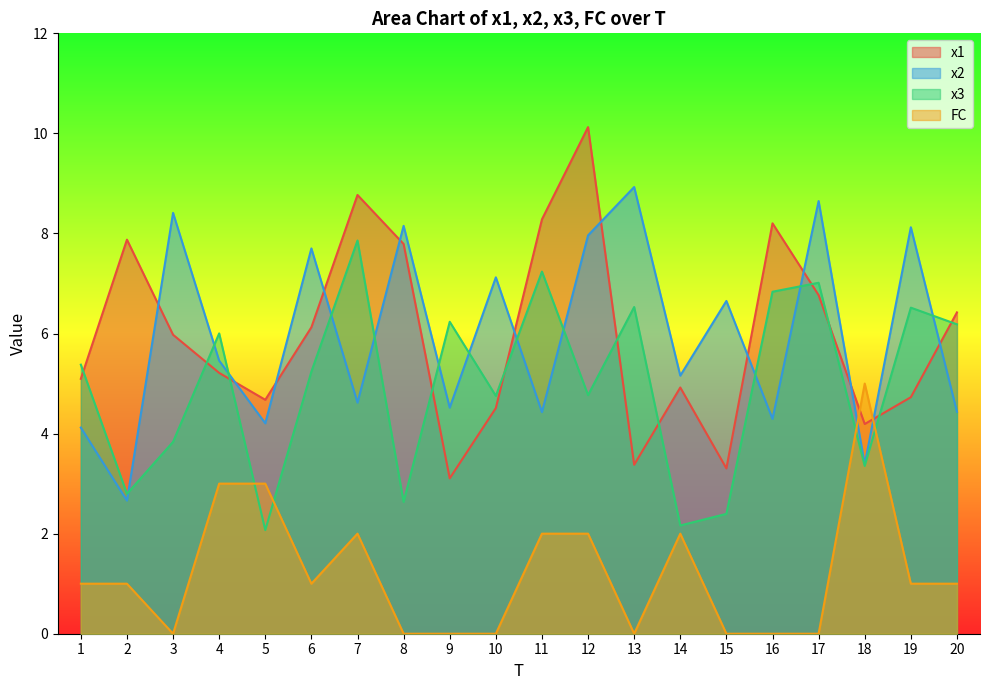

How many lines are shown in the chart?

4